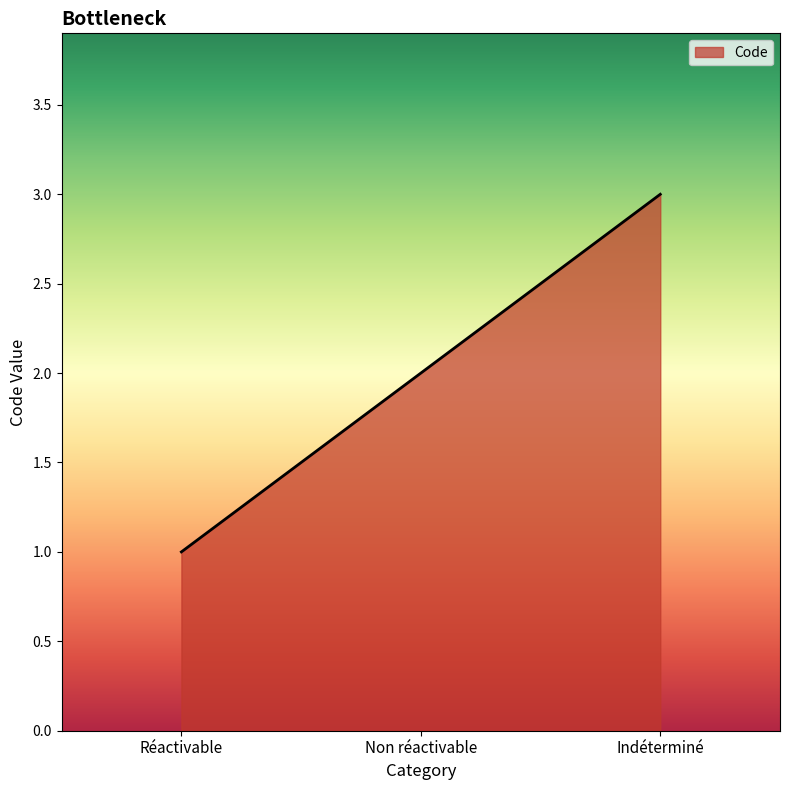

Reading left to right, list all the values displayed in this chart.

1	2	3